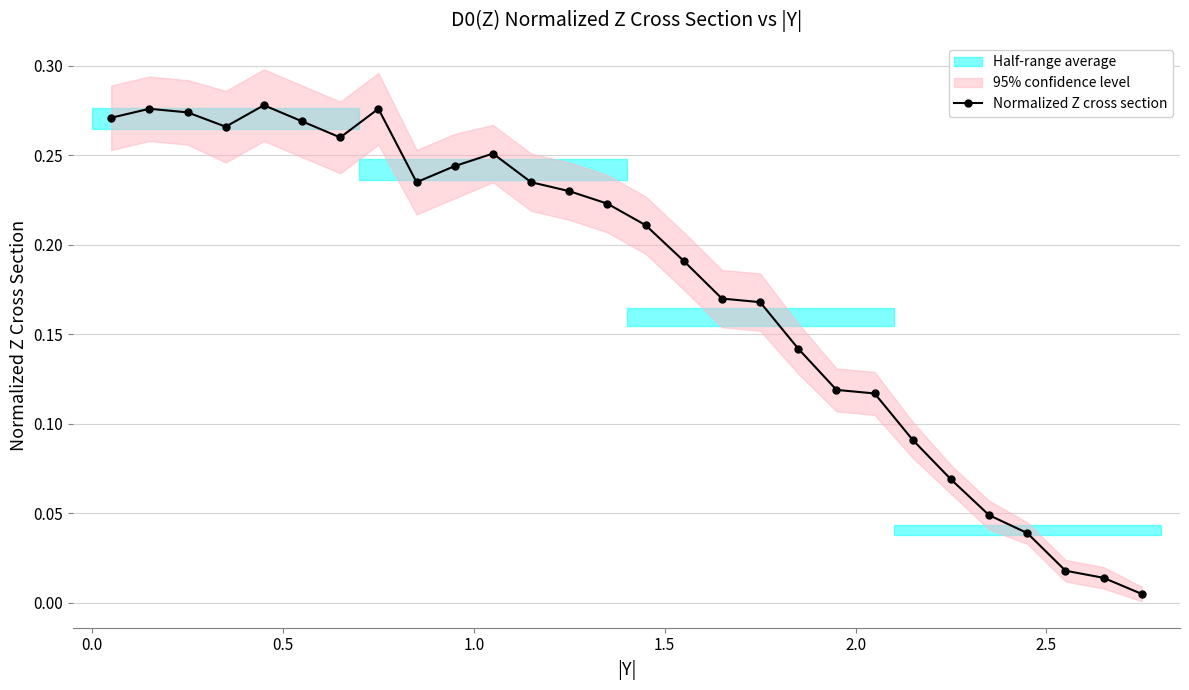

True or false: Normalized Z cross section has more than 1 points higher than both neighbors.

True